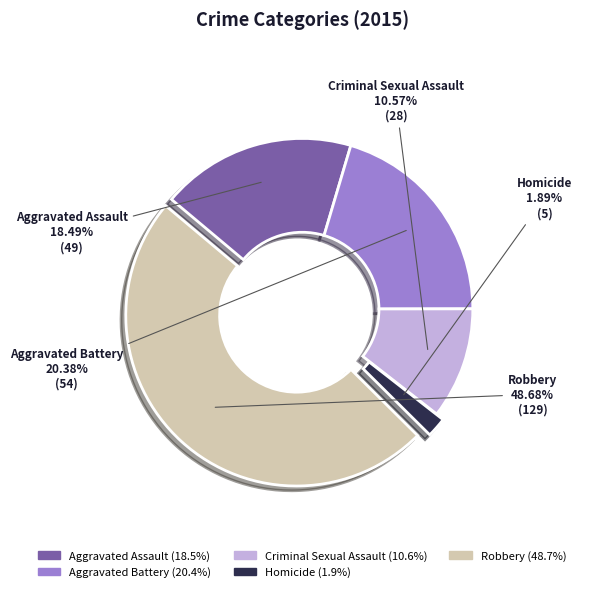

Is Robbery the majority of the pie?

No